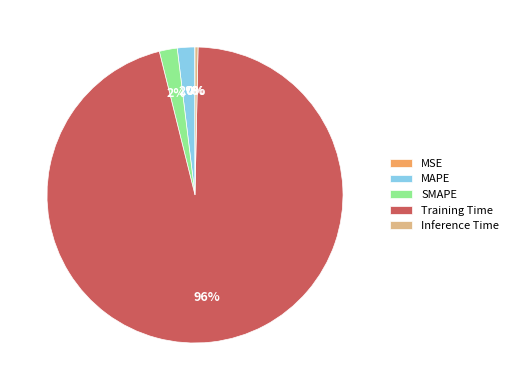

Which category has the biggest portion of the pie?

Training Time